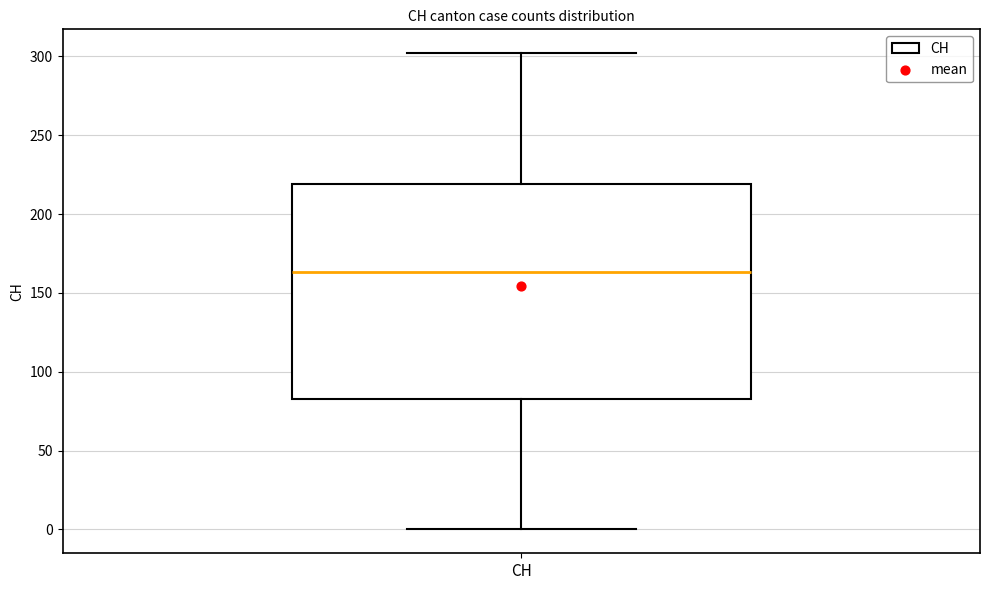

Read this box plot against the y-axis: the position of the median line, the range covered by the box, and the ends of both whiskers. The values are not printed on the chart, so give them approximately, as read against the axis.

median 165, box 85 to 220, whiskers 0 to 300